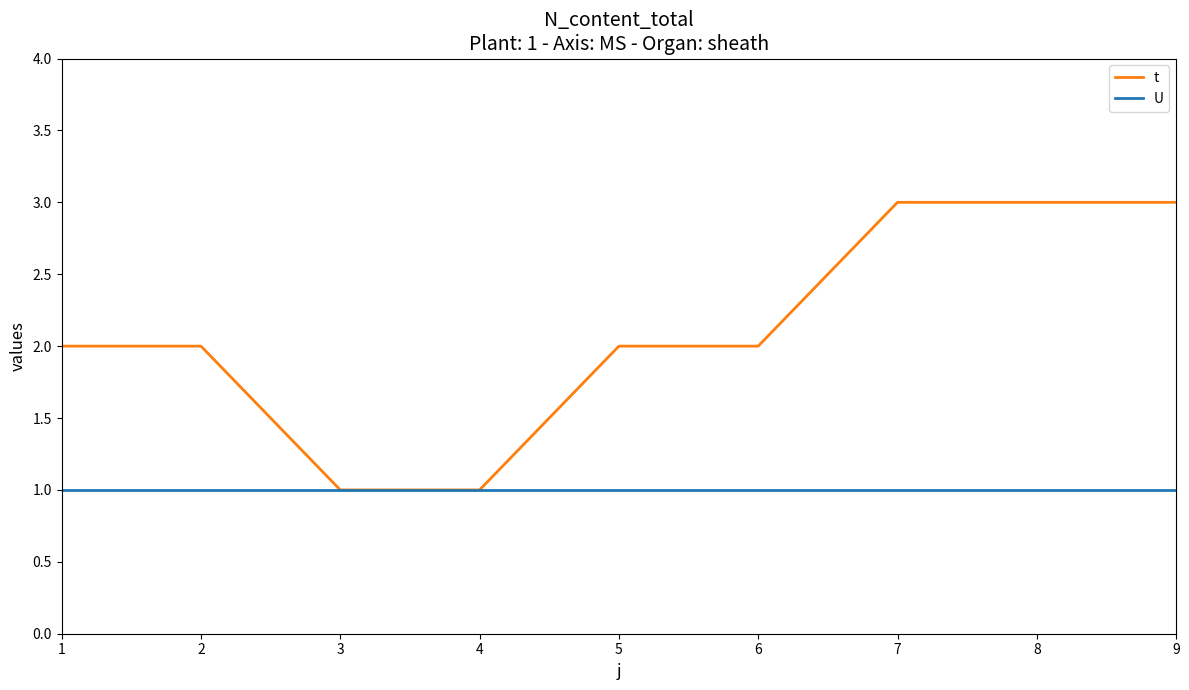

What is the sum of the t values at 3 and 7?

4